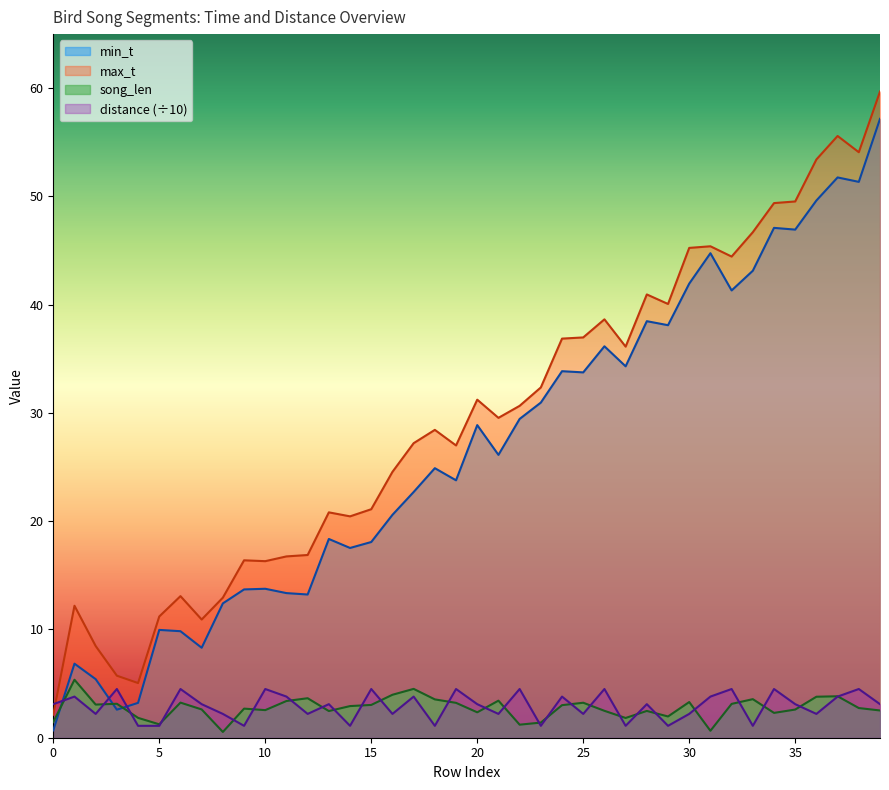

At how many categories does at least one series exceed 40?

12